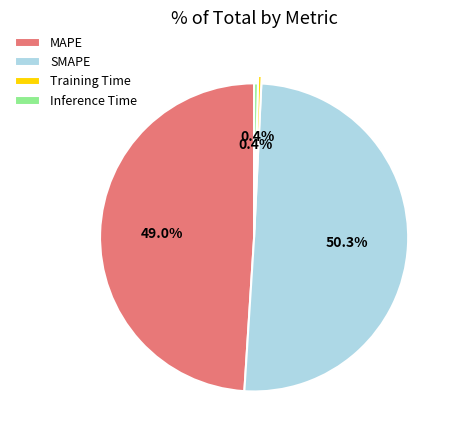

Is there a majority slice in this chart?

Yes